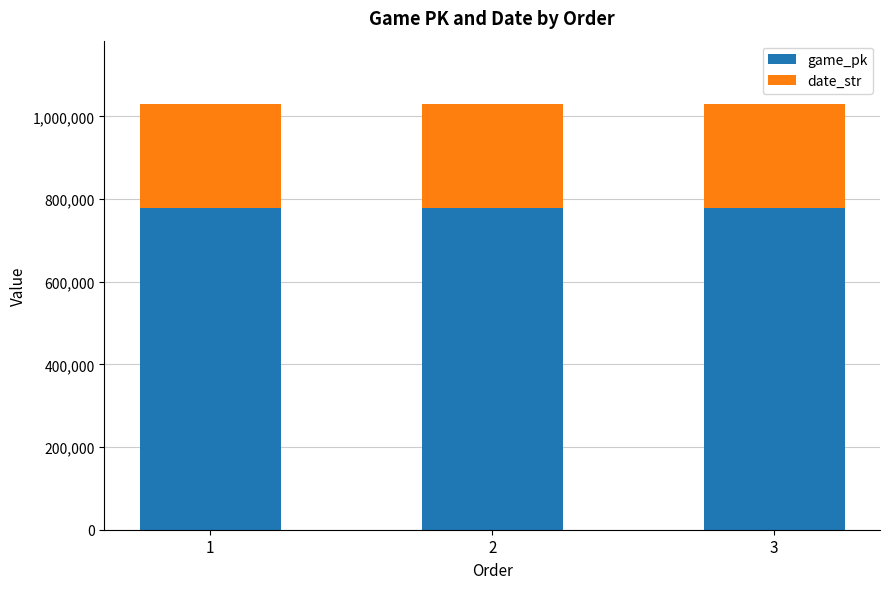

Does the chart contain stacked bars?

Yes